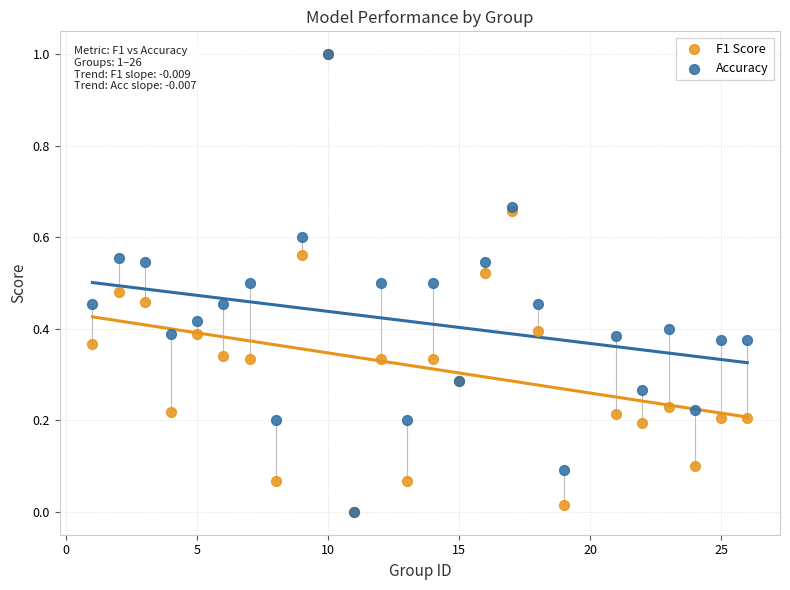

What are all the series names shown in the legend?

F1 Score, Accuracy